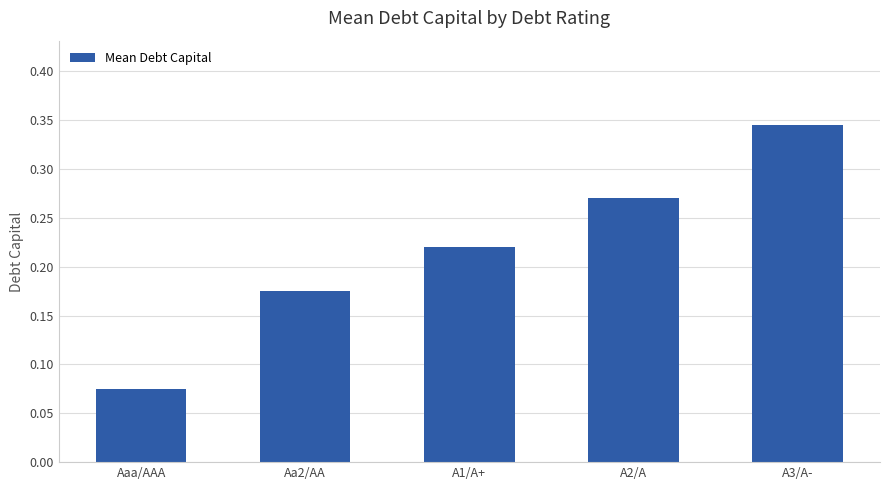

What is the change in value from Aaa/AAA to Aa2/AA?

+0.1